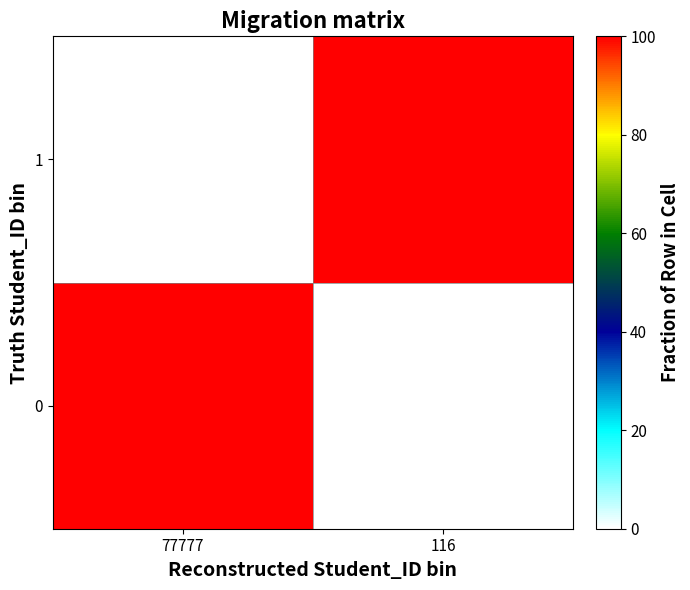

How many categories are shown in the chart?

2